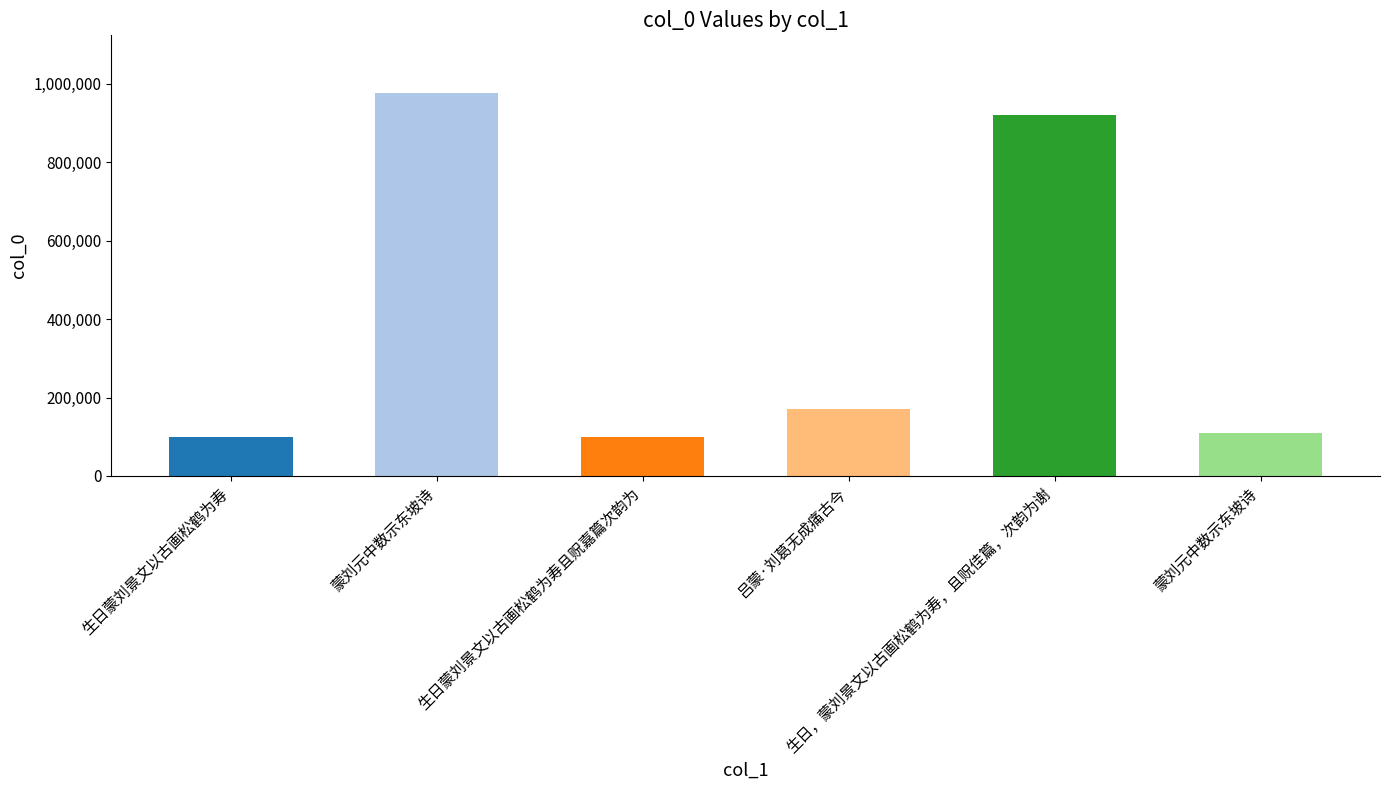

What is the label of the 4th bar from the right?

生日蒙刘景文以古画松鹤为寿且贶嘉篇次韵为